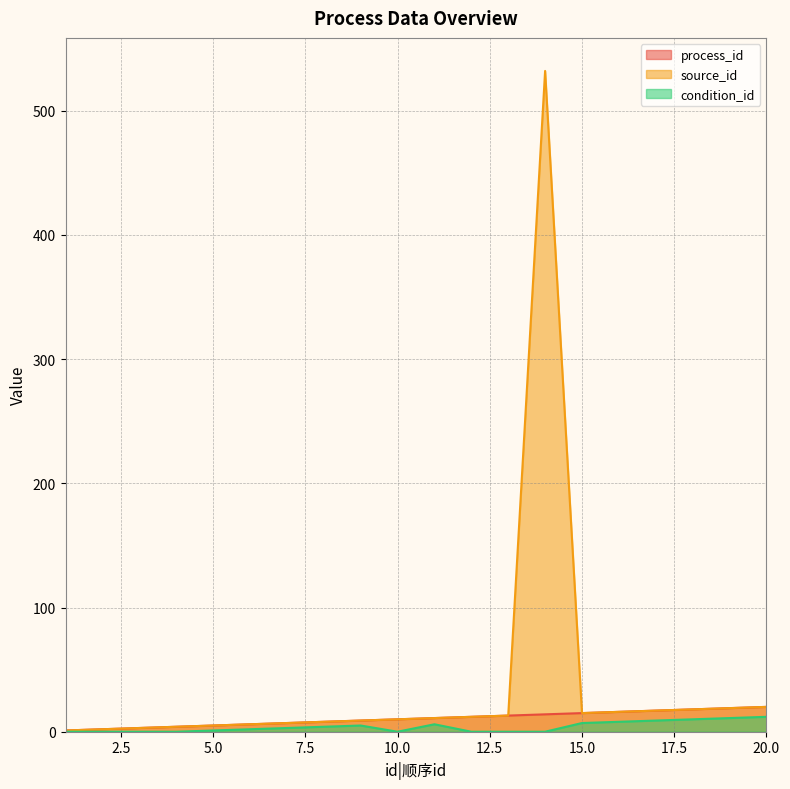

At how many categories does at least one series exceed 131?

1